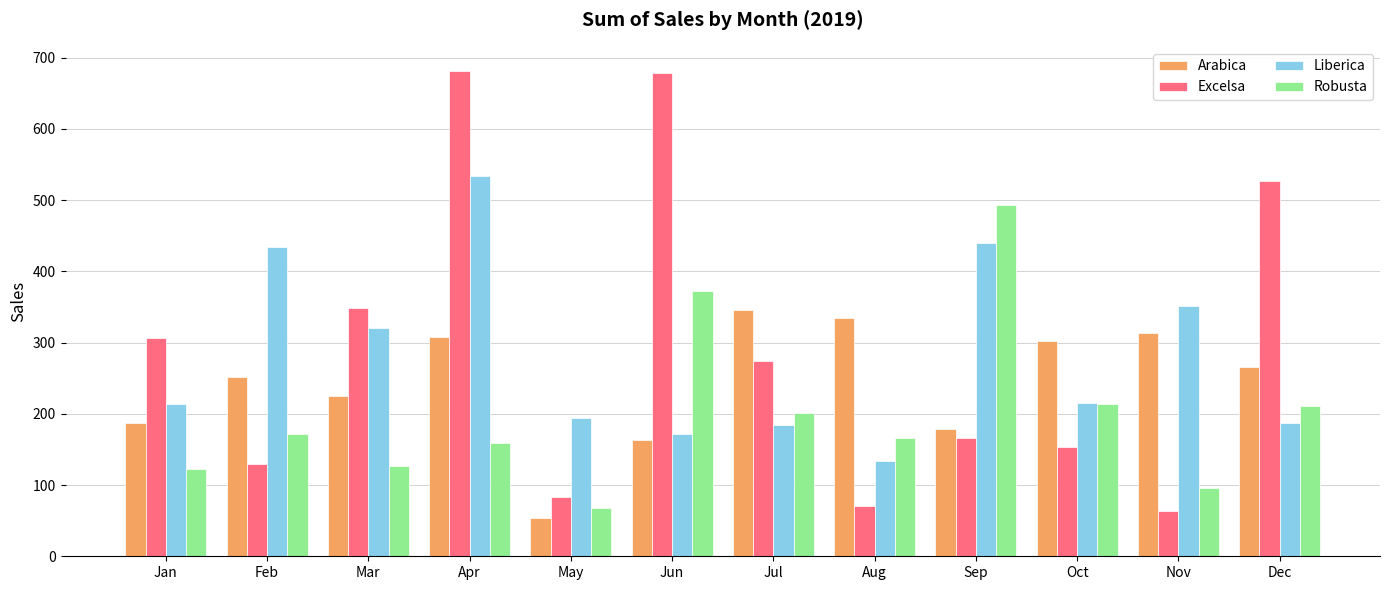

Does the chart contain stacked bars?

No